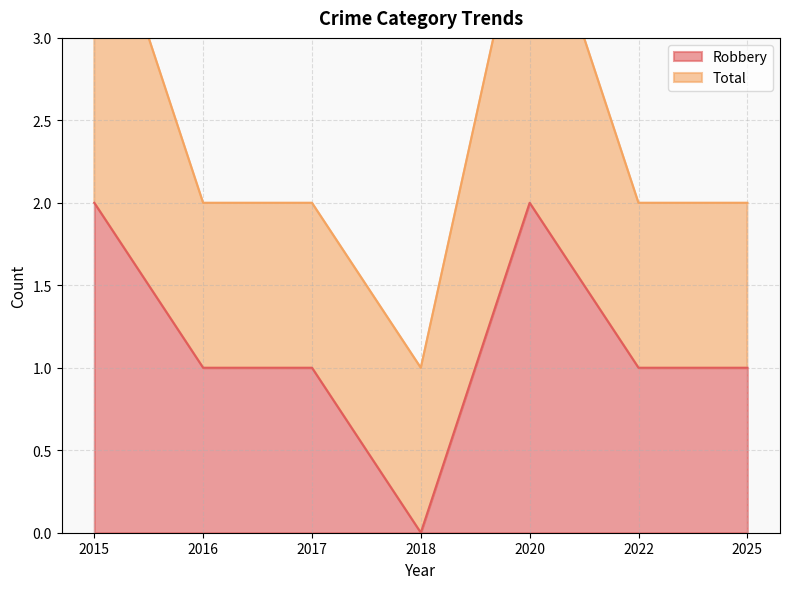

Between 2018 and 2022, which is larger?

2022